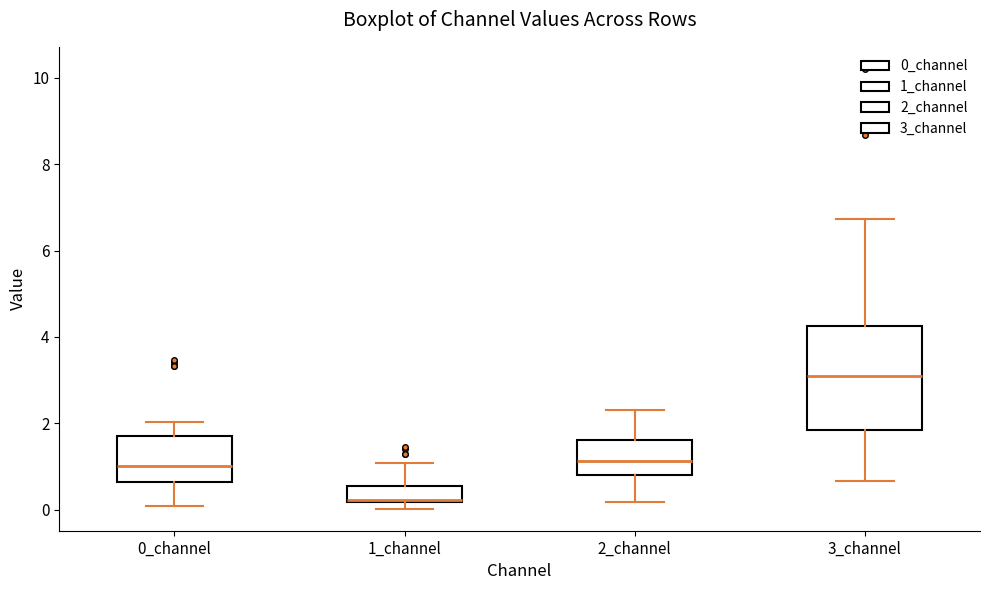

Comparing the boxes themselves (not the whiskers), which one is the tallest?

3_channel